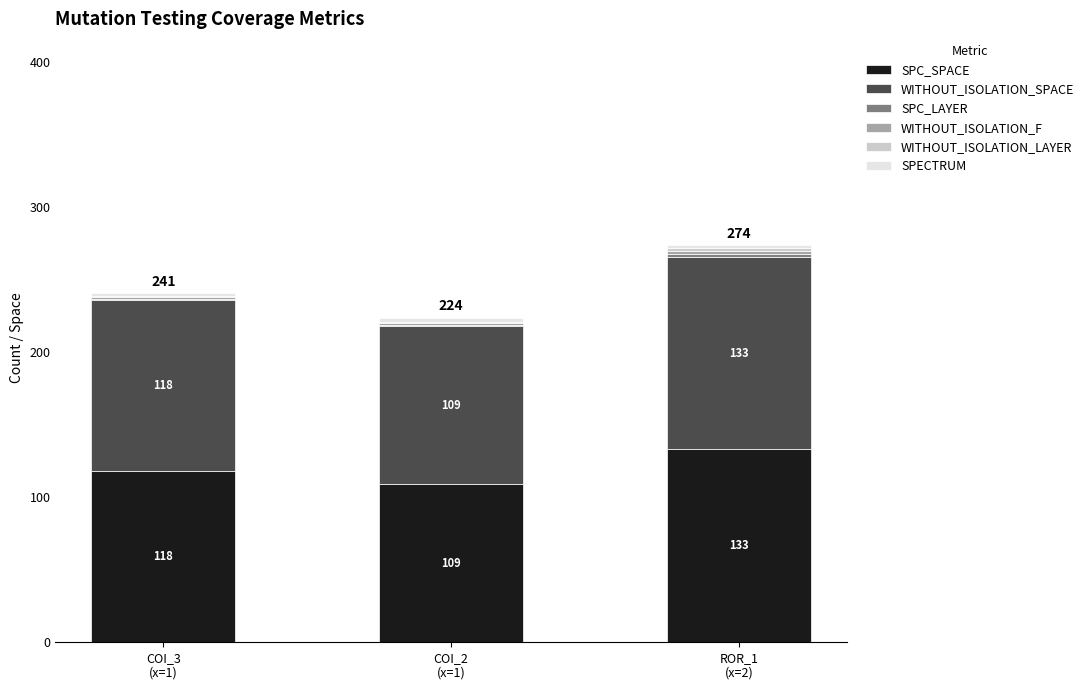

What is the highest value of the SPC_SPACE series?

133